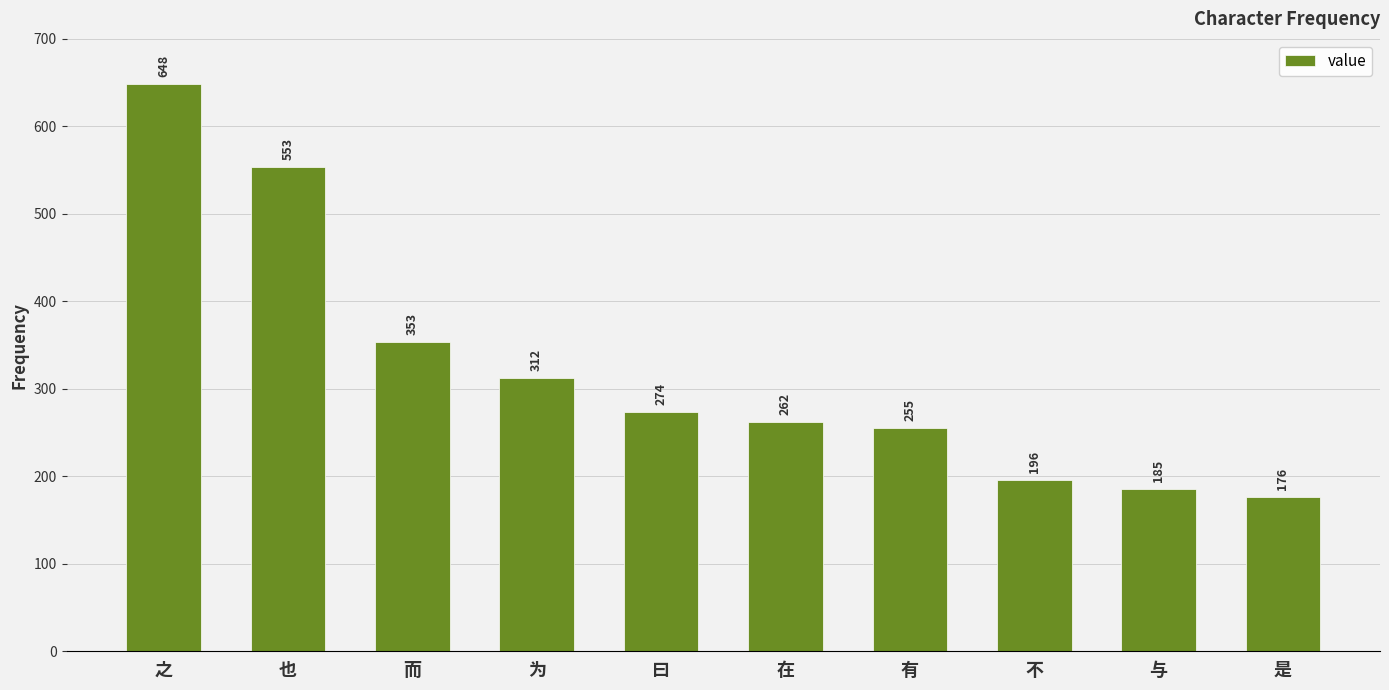

Rank the categories by value from lowest to highest.

是, 与, 不, 有, 在, 曰, 为, 而, 也, 之